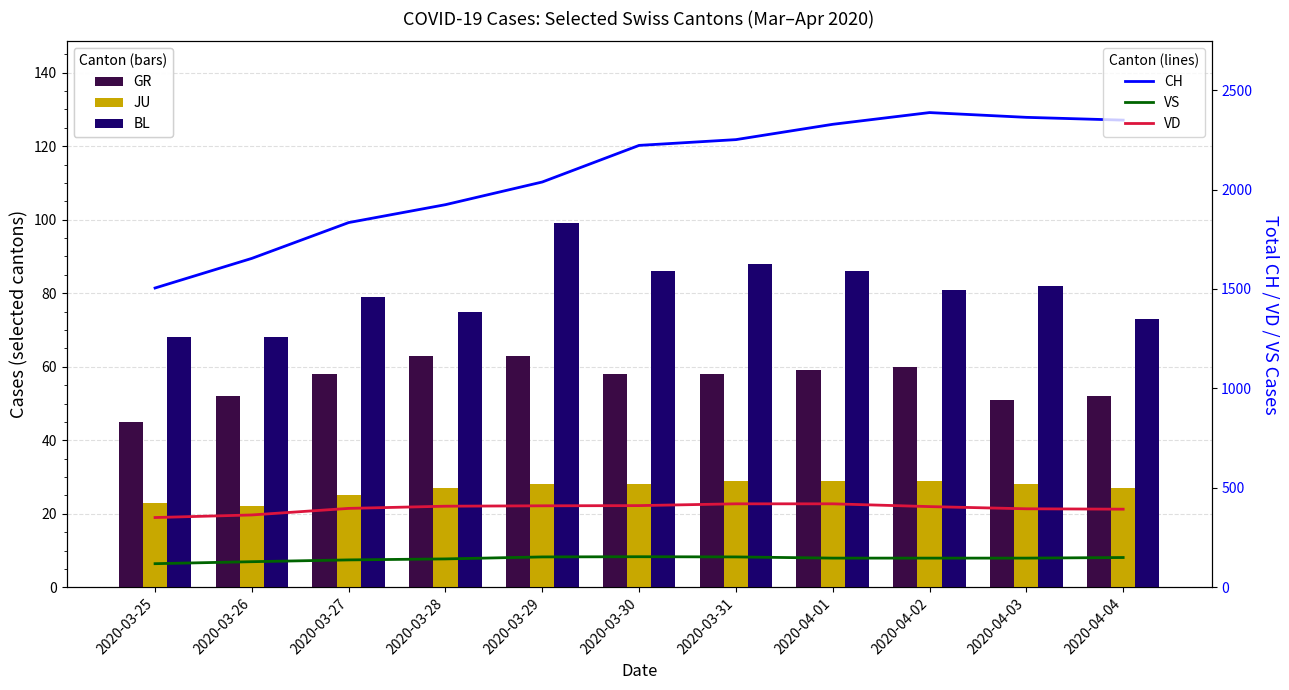

What is the minimum value for CH?

1505